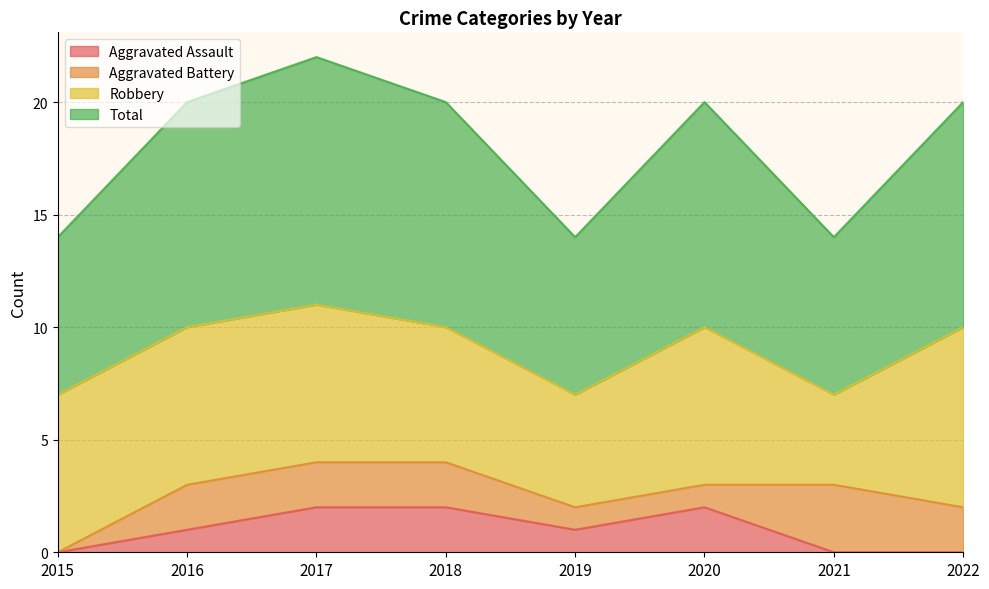

True or false: Total and Aggravated Assault cross at least once.

False